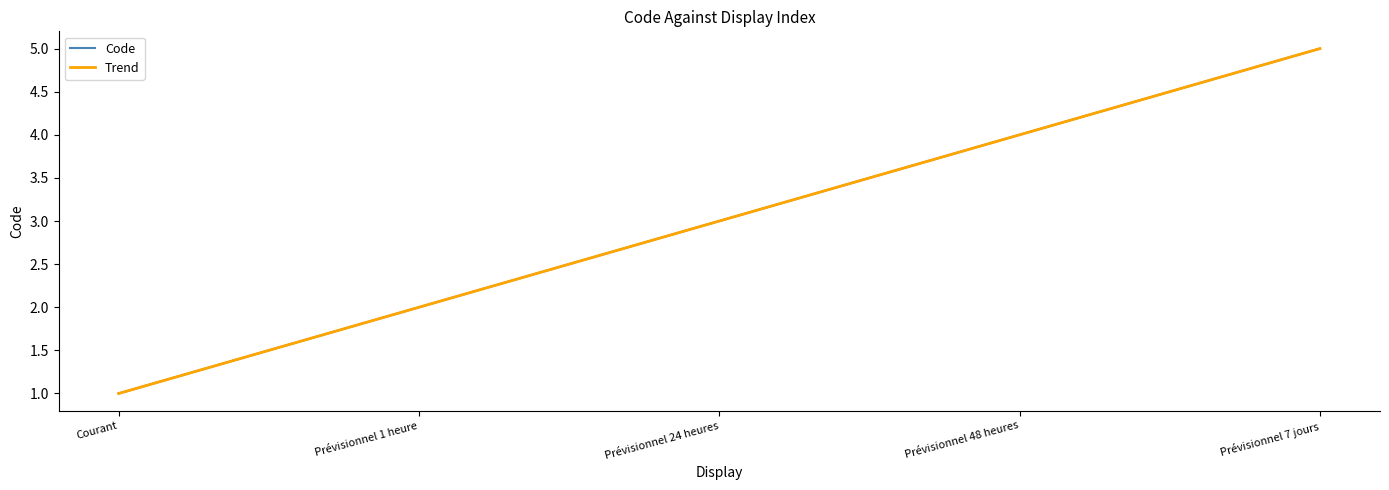

How many categories are shown in the chart?

5